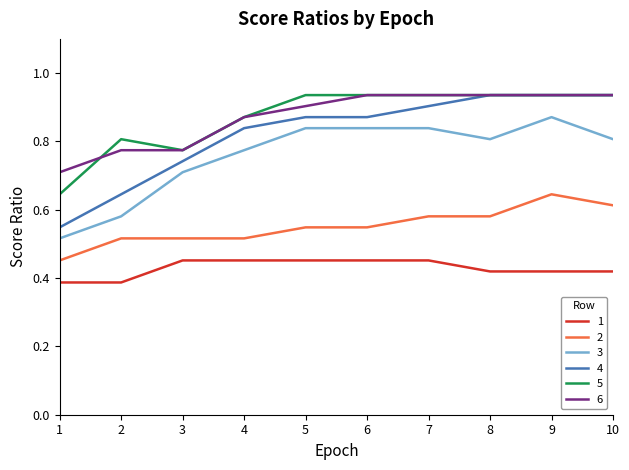

How many categories are shown in the chart?

10